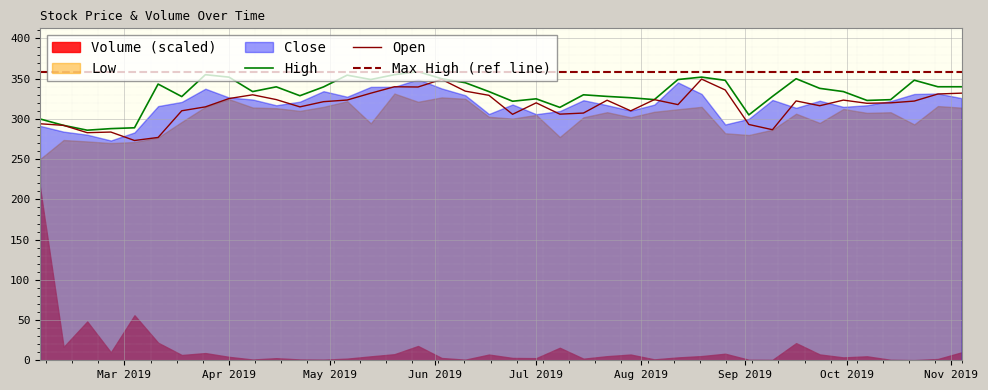

True or false: High has more than 2 points higher than both neighbors.

True